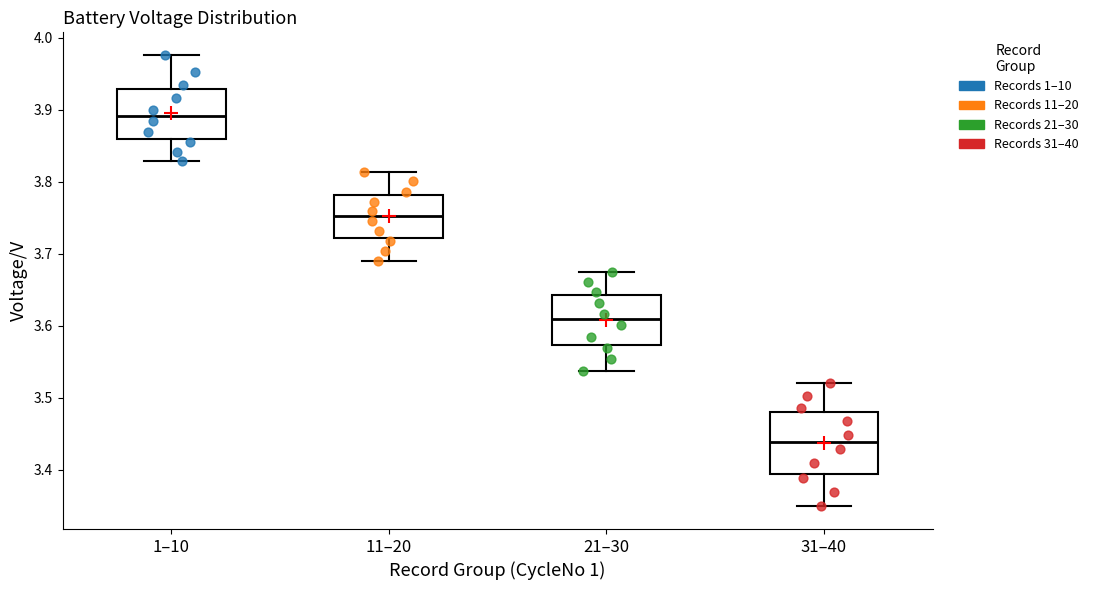

Which box has the lowest median line?

31–40